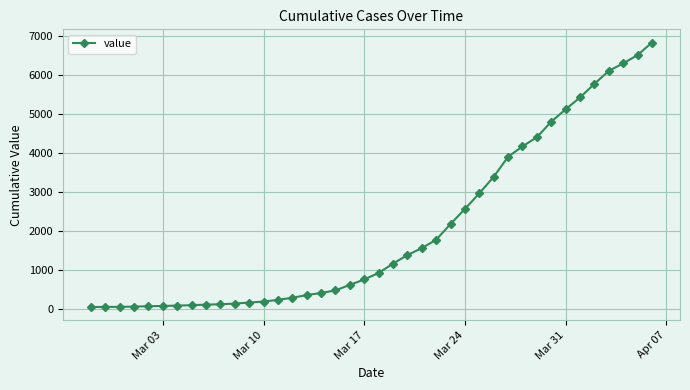

Count the number of data series in this chart.

1